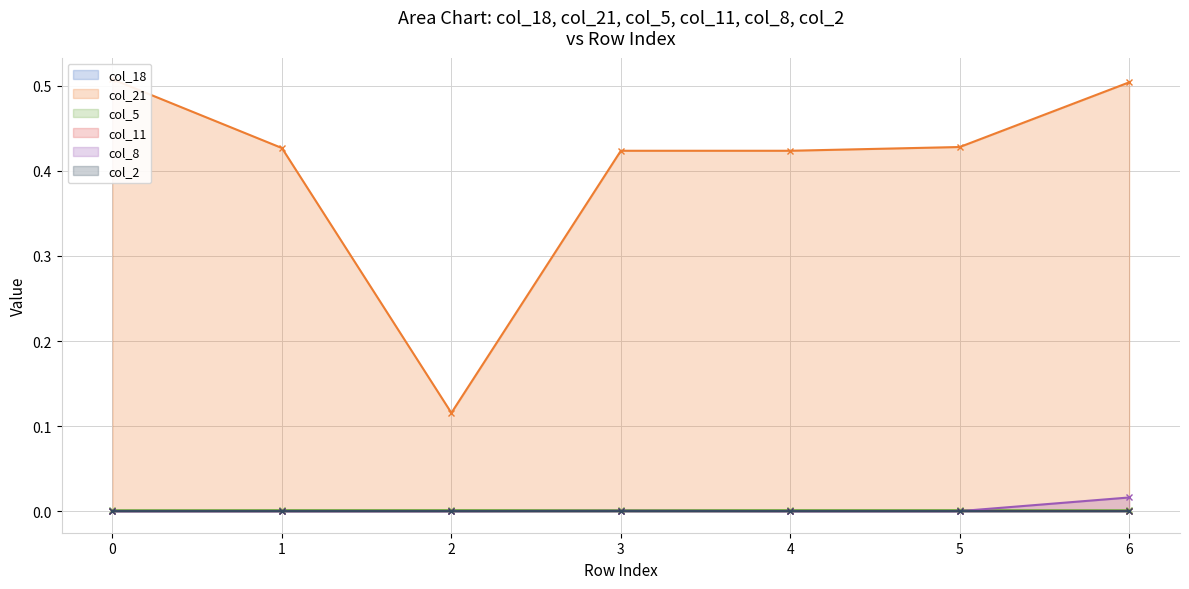

At which category does col_8 reach its first local peak?

3